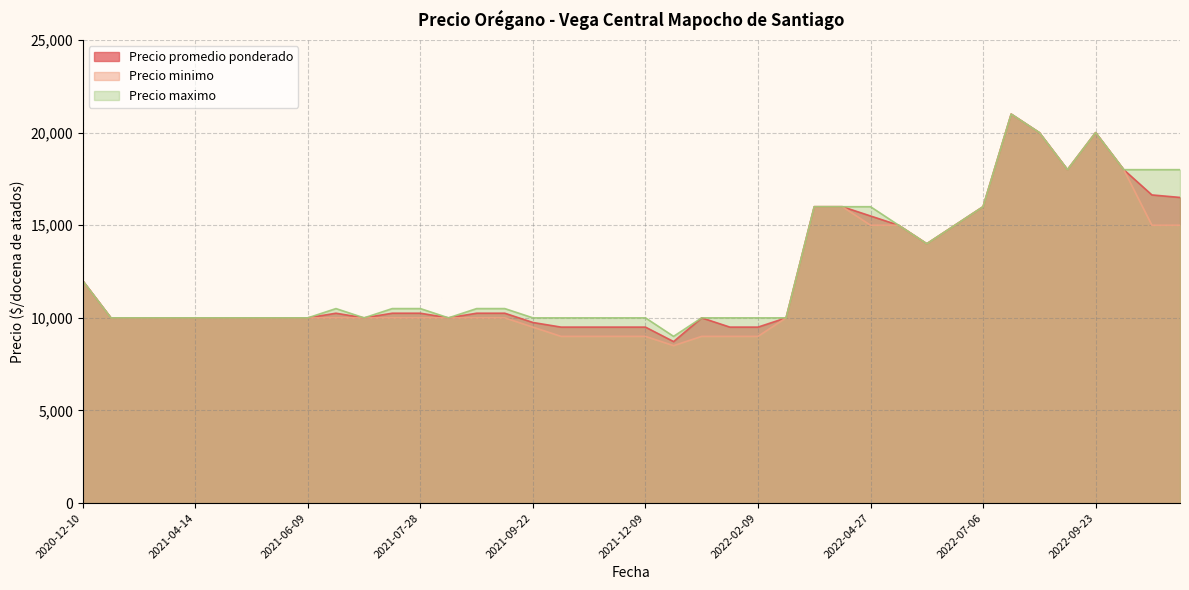

Reading right to left, transcribe all the data shown in this chart.

Precio promedio ponderado: 2021-07-28=10250	2022-09-23=20000	2022-01-26=9500	2021-10-20=9500	2021-04-28=10000	2021-05-05=10000	2021-08-27=10250	2021-06-09=10000	2021-03-11=10000	2022-08-17=20000	2022-08-31=18000	2021-08-11=10000	2021-08-25=10250	2021-11-10=9500	2021-12-10=8719	2021-03-17=10000	2022-05-18=15000	2022-11-09=16500	2021-07-21=10250	2022-07-13=21000	2021-04-14=10000	2021-03-24=10000	2022-02-23=10000	2022-10-07=18000	2022-06-03=14000	2022-07-06=16000	2022-04-27=15500	2022-06-08=15000	2021-09-22=9750	2020-12-10=12000	2021-06-30=10250	2021-12-22=10000	2021-12-09=9500	2021-11-24=9500	2022-04-13=16000	2022-11-08=16636	2021-06-02=10000	2022-02-09=9500	2021-07-14=10000	2022-03-23=16000
Precio minimo: 2021-07-28=10000	2022-09-23=20000	2022-01-26=9000	2021-10-20=9000	2021-04-28=10000	2021-05-05=10000	2021-08-27=10000	2021-06-09=10000	2021-03-11=10000	2022-08-17=20000	2022-08-31=18000	2021-08-11=10000	2021-08-25=10000	2021-11-10=9000	2021-12-10=8500	2021-03-17=10000	2022-05-18=15000	2022-11-09=15000	2021-07-21=10000	2022-07-13=21000	2021-04-14=10000	2021-03-24=10000	2022-02-23=10000	2022-10-07=18000	2022-06-03=14000	2022-07-06=16000	2022-04-27=15000	2022-06-08=15000	2021-09-22=9500	2020-12-10=12000	2021-06-30=10000	2021-12-22=9000	2021-12-09=9000	2021-11-24=9000	2022-04-13=16000	2022-11-08=15000	2021-06-02=10000	2022-02-09=9000	2021-07-14=10000	2022-03-23=16000
Precio maximo: 2021-07-28=10500	2022-09-23=20000	2022-01-26=10000	2021-10-20=10000	2021-04-28=10000	2021-05-05=10000	2021-08-27=10500	2021-06-09=10000	2021-03-11=10000	2022-08-17=20000	2022-08-31=18000	2021-08-11=10000	2021-08-25=10500	2021-11-10=10000	2021-12-10=9000	2021-03-17=10000	2022-05-18=15000	2022-11-09=18000	2021-07-21=10500	2022-07-13=21000	2021-04-14=10000	2021-03-24=10000	2022-02-23=10000	2022-10-07=18000	2022-06-03=14000	2022-07-06=16000	2022-04-27=16000	2022-06-08=15000	2021-09-22=10000	2020-12-10=12000	2021-06-30=10500	2021-12-22=10000	2021-12-09=10000	2021-11-24=10000	2022-04-13=16000	2022-11-08=18000	2021-06-02=10000	2022-02-09=10000	2021-07-14=10000	2022-03-23=16000